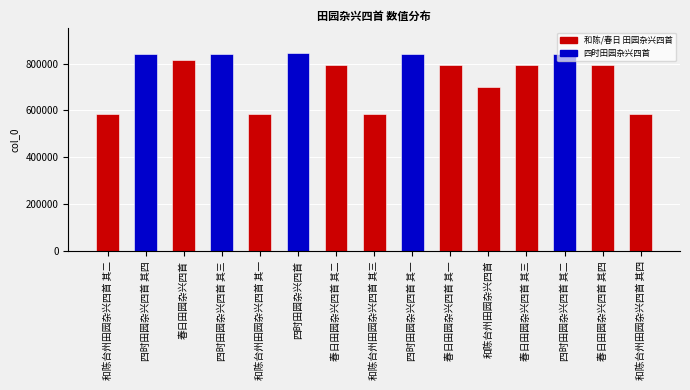

What is the difference between the values at 四时田园杂兴四首 其三 and 和陈台州田园杂兴四首 其三?

258418